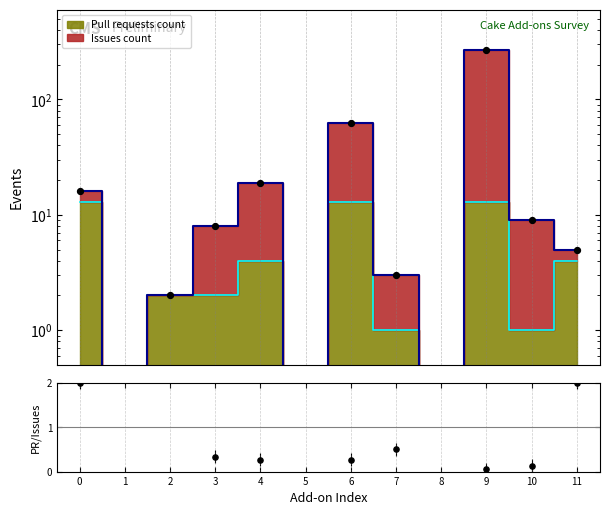

Is the value of Issues count at 0 greater than the value of Pull requests count at 8?

Yes